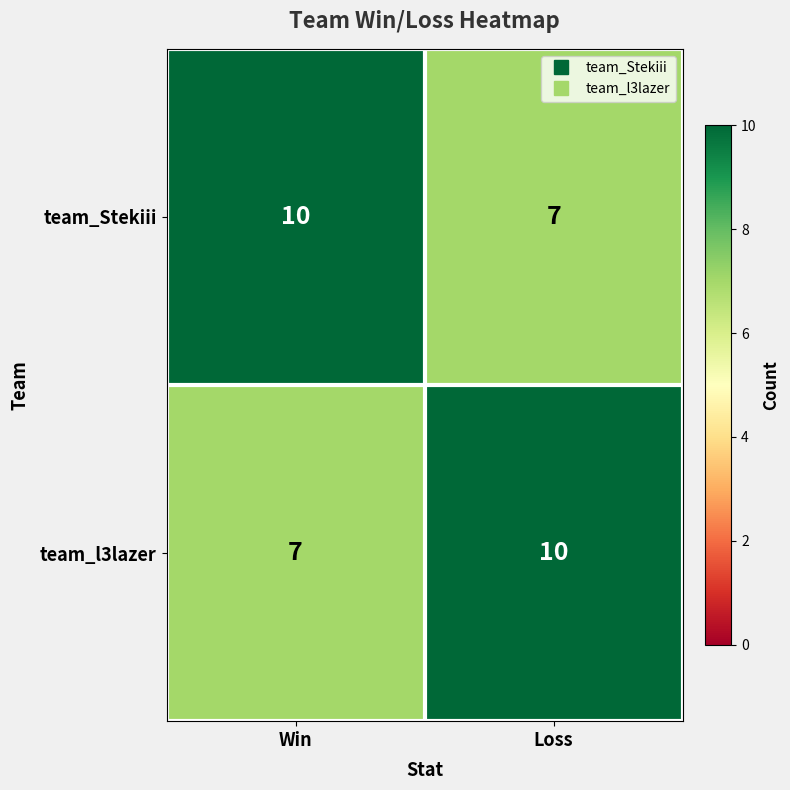

What is the total value across all series at Loss?

17